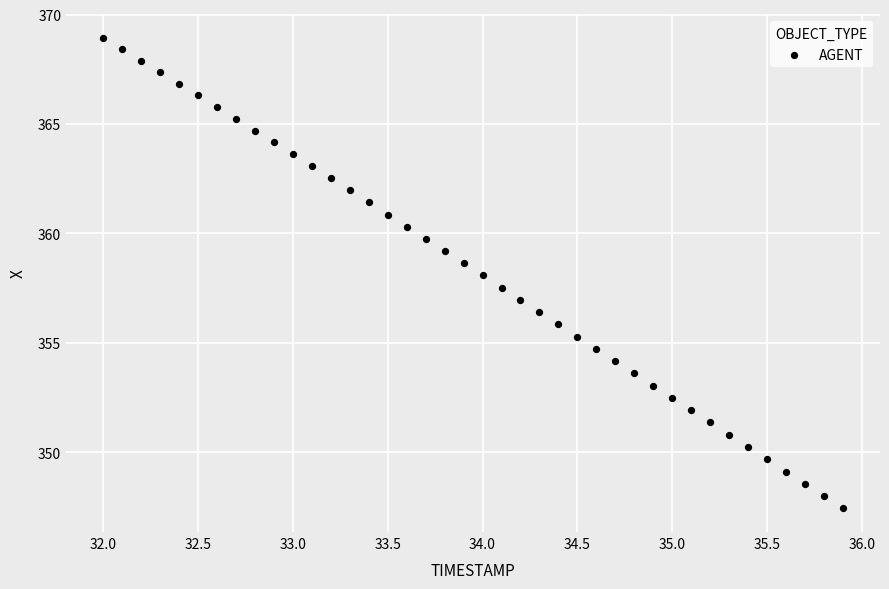

What is the range of X values (max minus min)?

3.9